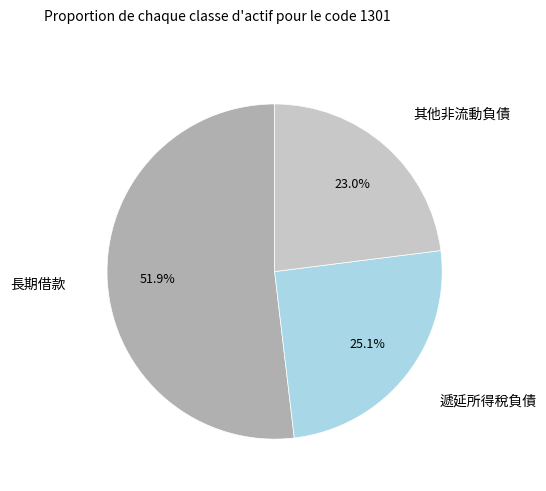

Which category has the smallest portion of the pie?

其他非流動負債